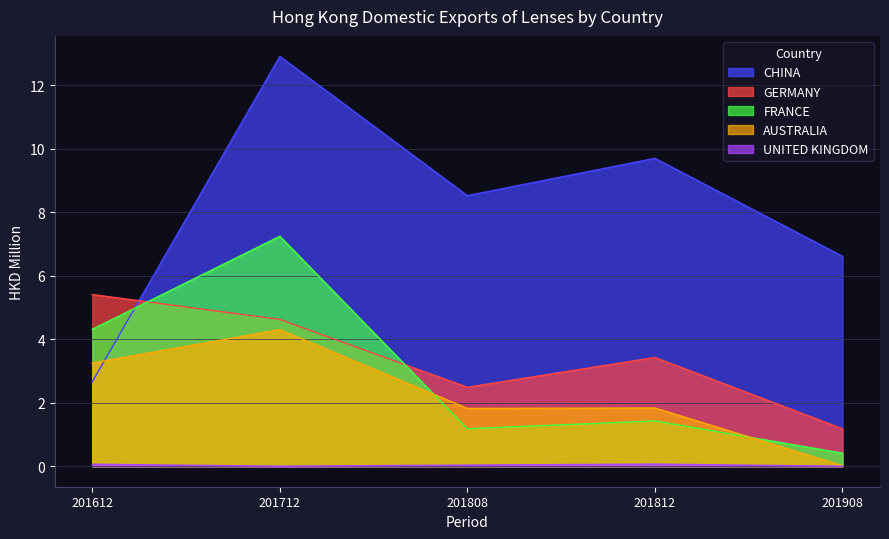

True or false: CHINA has more than 1 interior local peaks.

True